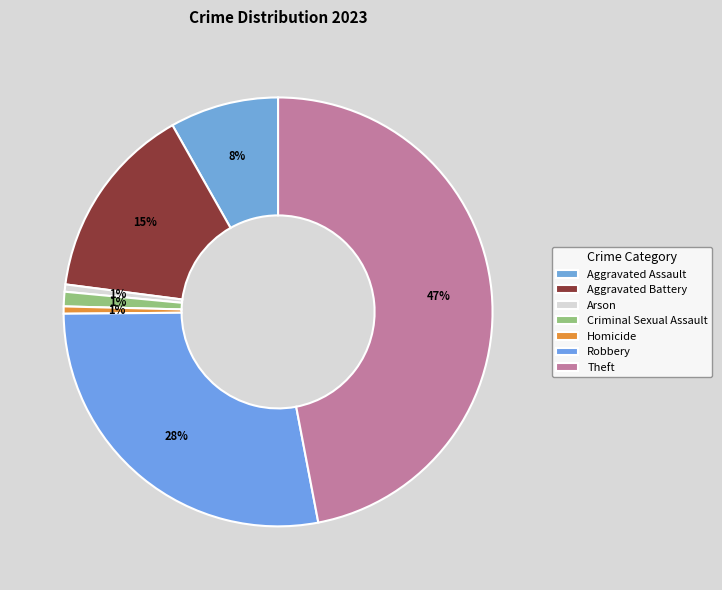

What portion of the pie excludes Robbery?

72.1%